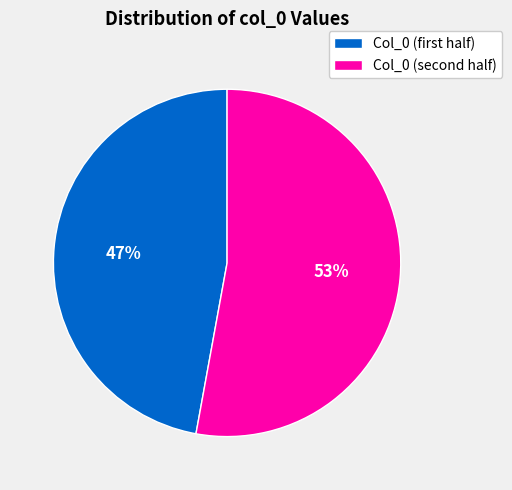

Count the number of slices in the pie.

2